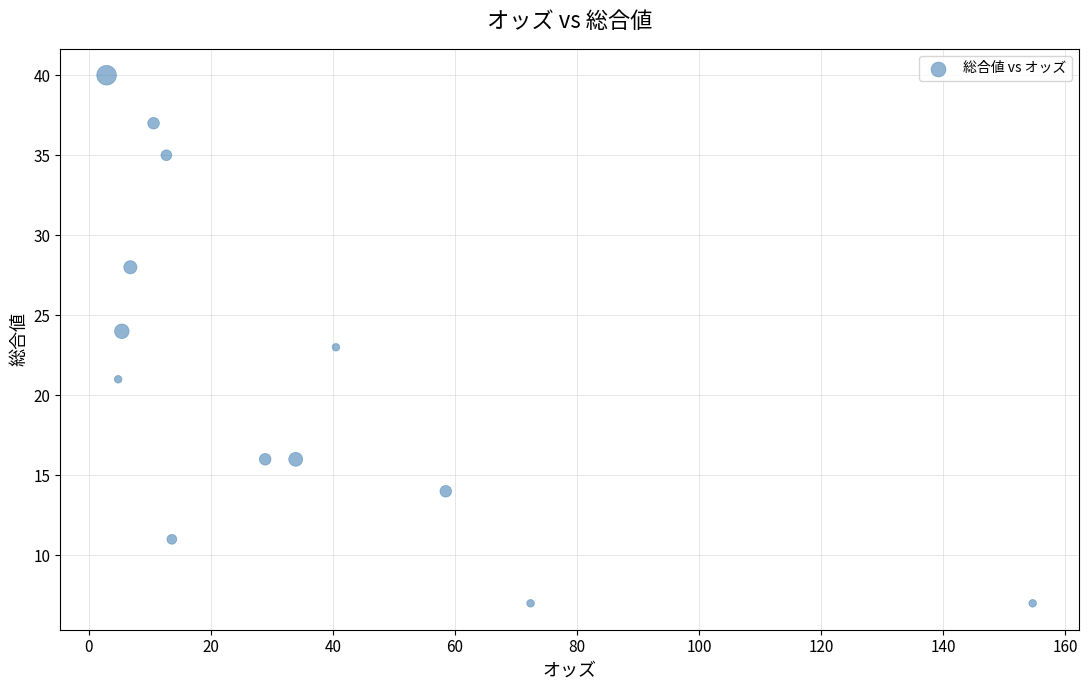

What is the range of Y values (max minus min)?

33